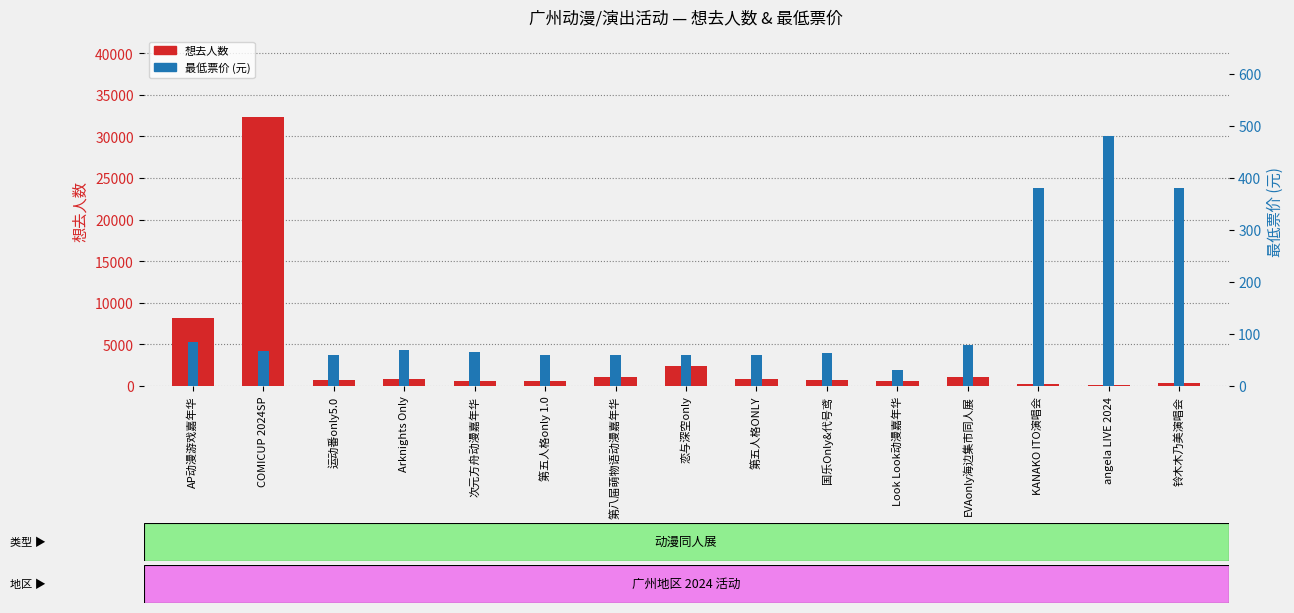

Between 国乐Only&代号鸢 and 铃木木乃美演唱会, which is larger?

国乐Only&代号鸢